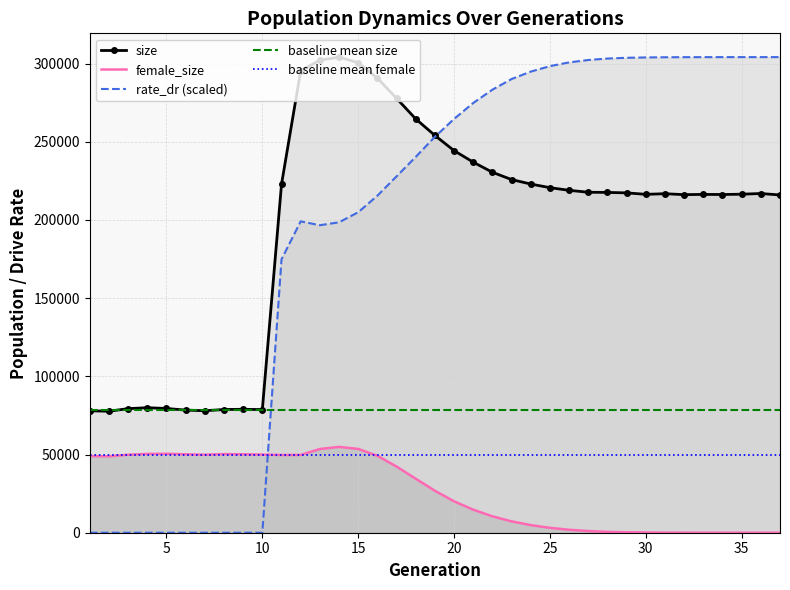

True or false: female_size has more than 2 interior local peaks.

True